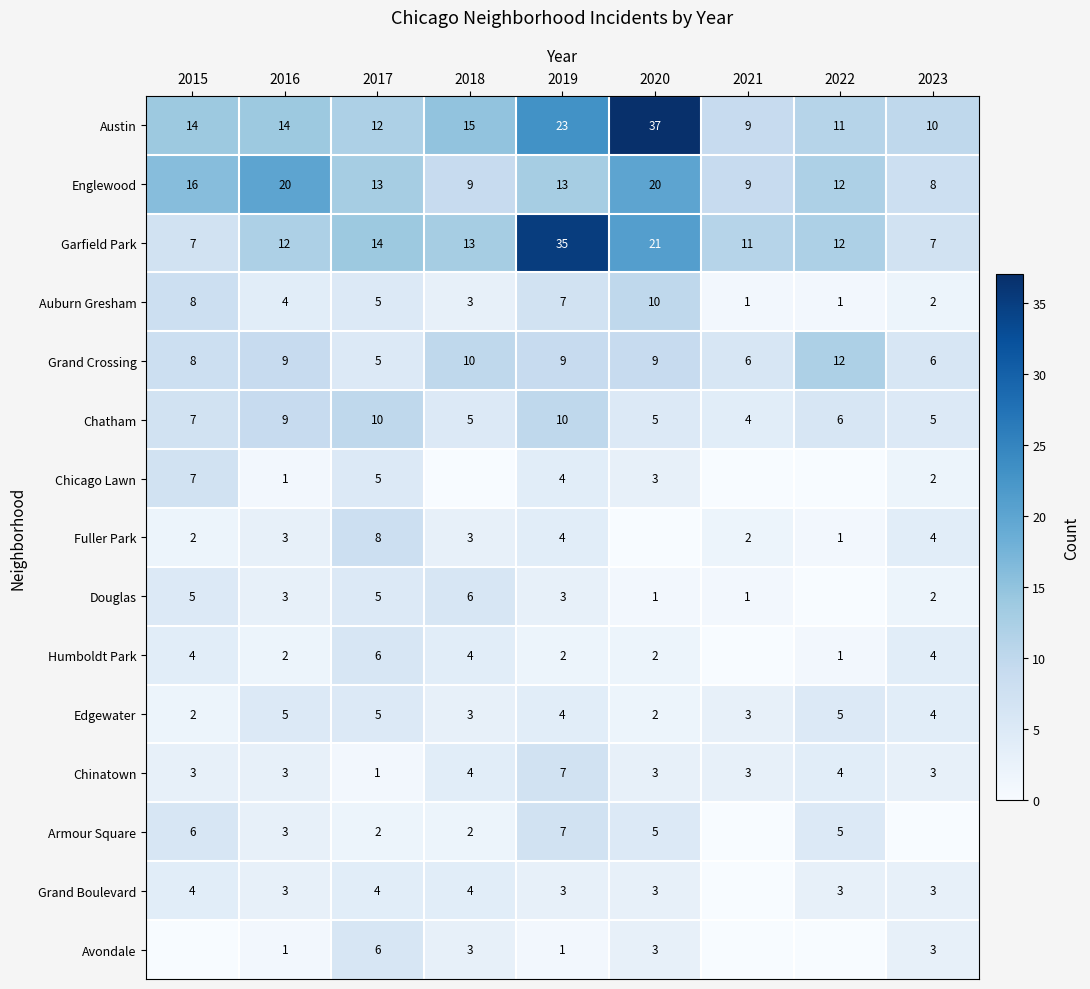

The value of Edgewater at 2017 is 5. True or false?

True